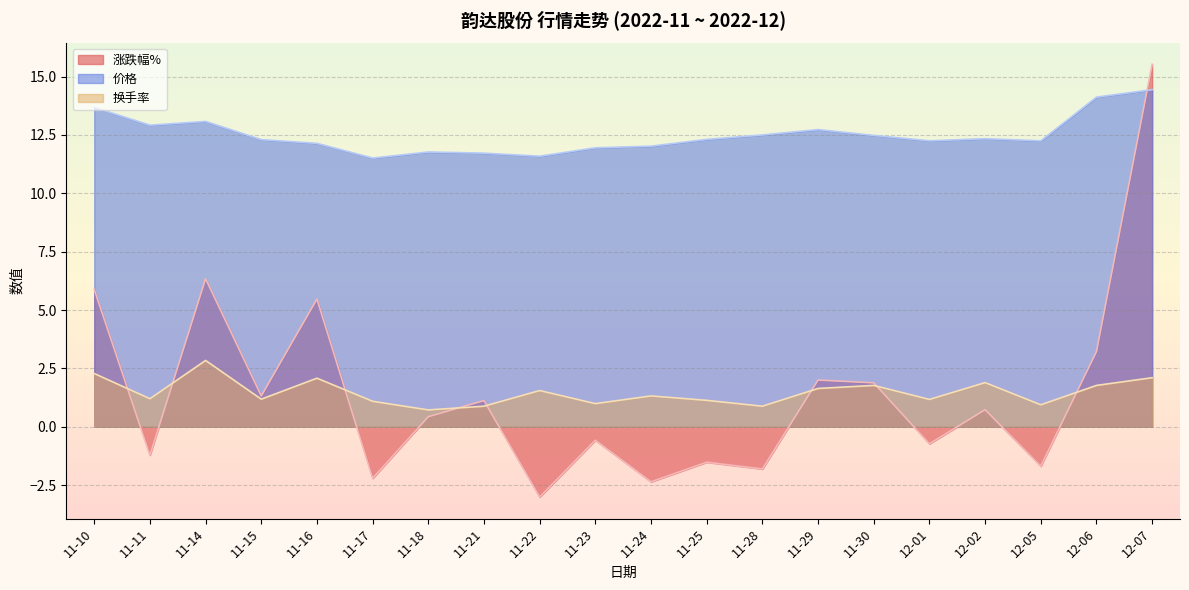

Is it true that 换手率 equals 1.0 at 11-23?

True